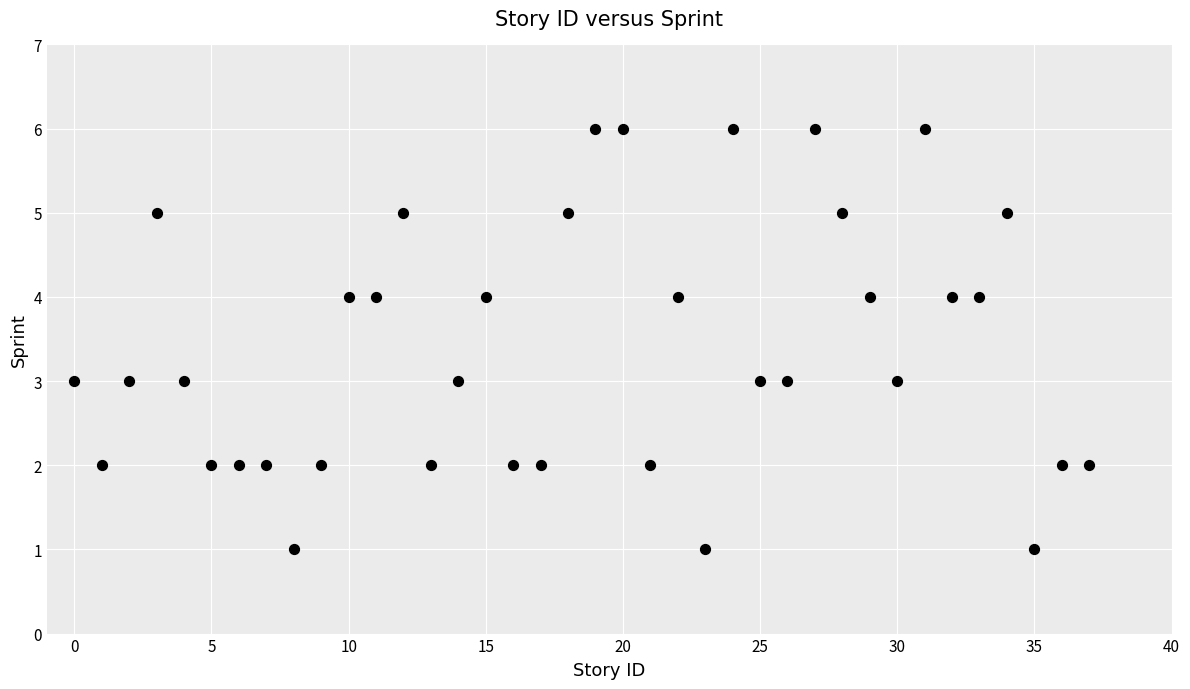

What is the range of X values (max minus min)?

37